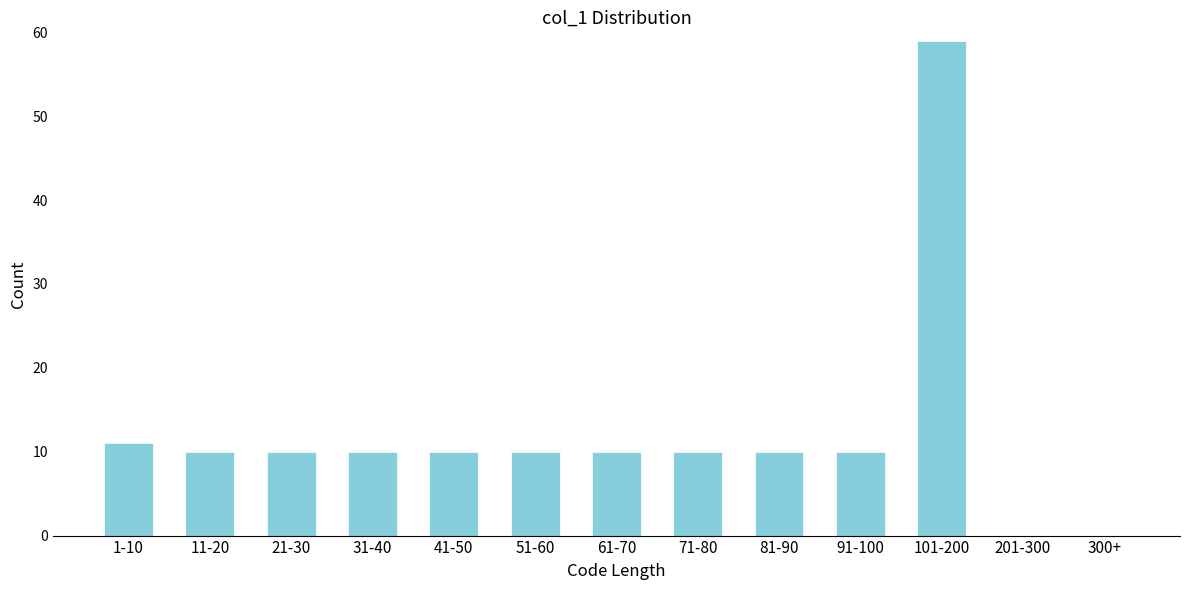

Reading left to right, extract all data points from this chart.

1-10=11	11-20=10	21-30=10	31-40=10	41-50=10	51-60=10	61-70=10	71-80=10	81-90=10	91-100=10	101-200=59	201-300=0	300+=0